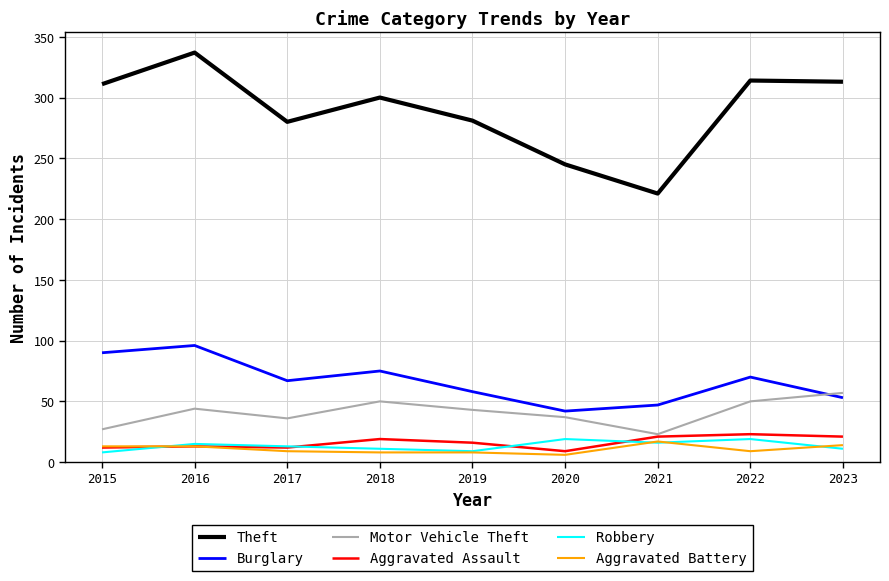

Read the Theft value at 2021.

221